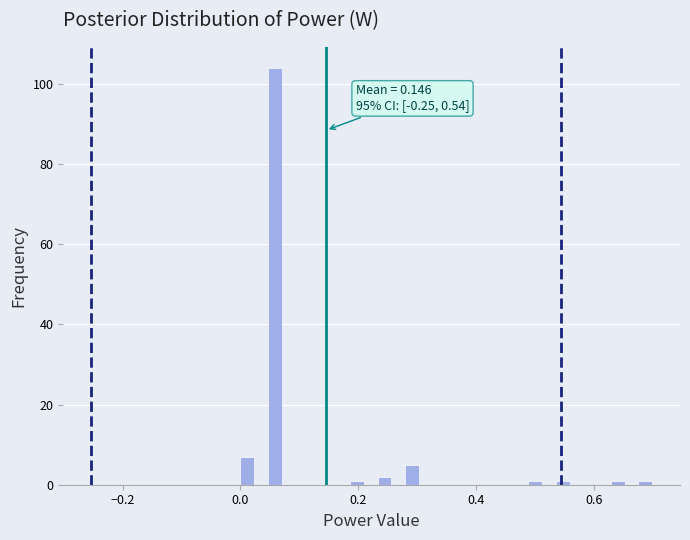

Read against the x-axis, roughly where is the centre of the tallest bar?

0.06